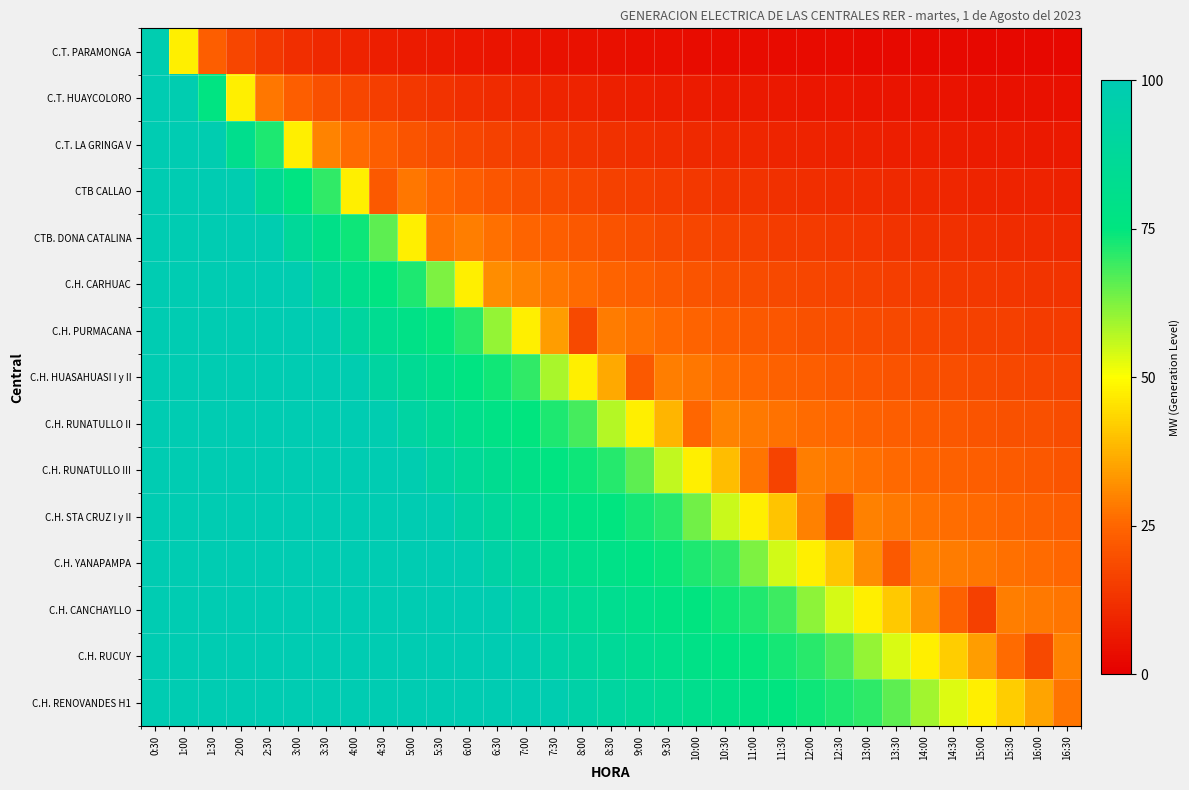

Reading left to right, list all the values displayed in this chart.

C.T. PARAMONGA: 0:30=98.5	1:00=47.5	1:30=23.2	2:00=17.4	2:30=13.9	3:00=11.6	3:30=9.9	4:00=8.7	4:30=7.7	5:00=6.9	5:30=6.3	6:00=5.8	6:30=5.3	7:00=5.0	7:30=4.6	8:00=4.3	8:30=4.1	9:00=3.9	9:30=3.7	10:00=3.5	10:30=3.3	11:00=3.2	11:30=3.0	12:00=2.9	12:30=2.8	13:00=2.7	13:30=2.6	14:00=2.5	14:30=2.4	15:00=2.3	15:30=2.2	16:00=2.2	16:30=2.1
C.T. HUAYCOLORO: 0:30=100.0	1:00=98.5	1:30=76.5	2:00=47.5	2:30=27.8	3:00=23.2	3:30=19.8	4:00=17.4	4:30=15.4	5:00=13.9	5:30=12.6	6:00=11.6	6:30=10.7	7:00=9.9	7:30=9.3	8:00=8.7	8:30=8.2	9:00=7.7	9:30=7.3	10:00=6.9	10:30=6.6	11:00=6.3	11:30=6.0	12:00=5.8	12:30=5.6	13:00=5.3	13:30=5.1	14:00=5.0	14:30=4.8	15:00=4.6	15:30=4.5	16:00=4.3	16:30=4.2
C.T. LA GRINGA V: 0:30=100.0	1:00=100.0	1:30=98.5	2:00=82.0	2:30=72.1	3:00=47.5	3:30=29.8	4:00=26.1	4:30=23.2	5:00=20.8	5:30=18.9	6:00=17.4	6:30=16.0	7:00=14.9	7:30=13.9	8:00=13.0	8:30=12.3	9:00=11.6	9:30=11.0	10:00=10.4	10:30=9.9	11:00=9.5	11:30=9.1	12:00=8.7	12:30=8.3	13:00=8.0	13:30=7.7	14:00=7.4	14:30=7.2	15:00=6.9	15:30=6.7	16:00=6.5	16:30=6.3
CTB CALLAO: 0:30=100.0	1:00=100.0	1:30=100.0	2:00=98.5	2:30=85.3	3:00=76.5	3:30=70.2	4:00=47.5	4:30=21.9	5:00=27.8	5:30=25.3	6:00=23.2	6:30=21.4	7:00=19.8	7:30=18.5	8:00=17.4	8:30=16.3	9:00=15.4	9:30=14.6	10:00=13.9	10:30=13.2	11:00=12.6	11:30=12.1	12:00=11.6	12:30=11.1	13:00=10.7	13:30=10.3	14:00=9.9	14:30=9.6	15:00=9.3	15:30=9.0	16:00=8.7	16:30=8.4
CTB. DONA CATALINA: 0:30=100.0	1:00=100.0	1:30=100.0	2:00=100.0	2:30=98.5	3:00=87.5	3:30=79.6	4:00=73.8	4:30=65.8	5:00=47.5	5:30=27.5	6:00=28.9	6:30=26.7	7:00=24.8	7:30=23.2	8:00=21.7	8:30=20.4	9:00=19.3	9:30=18.3	10:00=17.4	10:30=16.5	11:00=15.8	11:30=15.1	12:00=14.5	12:30=13.9	13:00=13.4	13:30=12.9	14:00=12.4	14:30=12.0	15:00=11.6	15:30=11.2	16:00=10.9	16:30=10.5
C.H. CARHUAC: 0:30=100.0	1:00=100.0	1:30=100.0	2:00=100.0	2:30=100.0	3:00=98.5	3:30=89.1	4:00=82.0	4:30=76.5	5:00=72.1	5:30=62.5	6:00=47.5	6:30=31.3	7:00=29.8	7:30=27.8	8:00=26.1	8:30=24.5	9:00=23.2	9:30=21.9	10:00=20.8	10:30=19.8	11:00=18.9	11:30=18.1	12:00=17.4	12:30=16.7	13:00=16.0	13:30=15.4	14:00=14.9	14:30=14.4	15:00=13.9	15:30=13.4	16:00=13.0	16:30=12.6
C.H. PURMACANA: 0:30=100.0	1:00=100.0	1:30=100.0	2:00=100.0	2:30=100.0	3:00=100.0	3:30=98.5	4:00=90.2	4:30=83.8	5:00=78.7	5:30=74.5	6:00=71.0	6:30=60.2	7:00=47.5	7:30=34.2	8:00=18.1	8:30=28.6	9:00=27.0	9:30=25.6	10:00=24.3	10:30=23.2	11:00=22.1	11:30=21.1	12:00=20.3	12:30=19.5	13:00=18.7	13:30=18.0	14:00=17.4	14:30=16.8	15:00=16.2	15:30=15.7	16:00=15.2	16:30=14.7
C.H. HUASAHUASI I y II: 0:30=100.0	1:00=100.0	1:30=100.0	2:00=100.0	2:30=100.0	3:00=100.0	3:30=100.0	4:00=98.5	4:30=91.2	5:00=85.3	5:30=80.5	6:00=76.5	6:30=73.1	7:00=70.2	7:30=58.5	8:00=47.5	8:30=36.3	9:00=21.9	9:30=29.3	10:00=27.8	10:30=26.5	11:00=25.3	11:30=24.2	12:00=23.2	12:30=22.2	13:00=21.4	13:30=20.6	14:00=19.8	14:30=19.2	15:00=18.5	15:30=17.9	16:00=17.4	16:30=16.8
C.H. RUNATULLO II: 0:30=100.0	1:00=100.0	1:30=100.0	2:00=100.0	2:30=100.0	3:00=100.0	3:30=100.0	4:00=100.0	4:30=98.5	5:00=91.9	5:30=86.5	6:00=82.0	6:30=78.2	7:00=74.9	7:30=72.1	8:00=68.1	8:30=57.2	9:00=47.5	9:30=38.0	10:00=25.0	10:30=29.8	11:00=28.4	11:30=27.2	12:00=26.1	12:30=25.0	13:00=24.0	13:30=23.2	14:00=22.3	14:30=21.6	15:00=20.8	15:30=20.2	16:00=19.5	16:30=18.9
C.H. RUNATULLO III: 0:30=100.0	1:00=100.0	1:30=100.0	2:00=100.0	2:30=100.0	3:00=100.0	3:30=100.0	4:00=100.0	4:30=100.0	5:00=98.5	5:30=92.5	6:00=87.5	6:30=83.3	7:00=79.6	7:30=76.5	8:00=73.8	8:30=71.3	9:00=65.8	9:30=56.2	10:00=47.5	10:30=39.4	11:00=27.5	11:30=16.6	12:00=28.9	12:30=27.8	13:00=26.7	13:30=25.7	14:00=24.8	14:30=24.0	15:00=23.2	15:30=22.4	16:00=21.7	16:30=21.1
C.H. STA CRUZ I y II: 0:30=100.0	1:00=100.0	1:30=100.0	2:00=100.0	2:30=100.0	3:00=100.0	3:30=100.0	4:00=100.0	4:30=100.0	5:00=100.0	5:30=98.5	6:00=93.0	6:30=88.3	7:00=84.4	7:30=80.9	8:00=77.9	8:30=75.2	9:00=72.8	9:30=70.7	10:00=64.0	10:30=55.4	11:00=47.5	11:30=40.3	12:00=29.6	12:30=19.5	13:00=29.4	13:30=28.3	14:00=27.3	14:30=26.4	15:00=25.5	15:30=24.7	16:00=23.9	16:30=23.2
C.H. YANAPAMPA: 0:30=100.0	1:00=100.0	1:30=100.0	2:00=100.0	2:30=100.0	3:00=100.0	3:30=100.0	4:00=100.0	4:30=100.0	5:00=100.0	5:30=100.0	6:00=98.5	6:30=93.4	7:00=89.1	7:30=85.3	8:00=82.0	8:30=79.1	9:00=76.5	9:30=74.2	10:00=72.1	10:30=70.2	11:00=62.5	11:30=54.7	12:00=47.5	12:30=40.9	13:00=31.3	13:30=21.9	14:00=29.8	14:30=28.7	15:00=27.8	15:30=26.9	16:00=26.1	16:30=25.3
C.H. CANCHAYLLO: 0:30=100.0	1:00=100.0	1:30=100.0	2:00=100.0	2:30=100.0	3:00=100.0	3:30=100.0	4:00=100.0	4:30=100.0	5:00=100.0	5:30=100.0	6:00=100.0	6:30=98.5	7:00=93.8	7:30=89.7	8:00=86.1	8:30=83.0	9:00=80.2	9:30=77.7	10:00=75.4	10:30=73.4	11:00=71.5	11:30=69.0	12:00=61.2	12:30=54.1	13:00=47.5	13:30=41.4	14:00=32.9	14:30=24.1	15:00=15.8	15:30=29.1	16:00=28.2	16:30=27.4
C.H. RUCUY: 0:30=100.0	1:00=100.0	1:30=100.0	2:00=100.0	2:30=100.0	3:00=100.0	3:30=100.0	4:00=100.0	4:30=100.0	5:00=100.0	5:30=100.0	6:00=100.0	6:30=100.0	7:00=98.5	7:30=94.1	8:00=90.2	8:30=86.9	9:00=83.8	9:30=81.1	10:00=78.7	10:30=76.5	11:00=74.5	11:30=72.7	12:00=71.0	12:30=67.3	13:00=60.2	13:30=53.6	14:00=47.5	14:30=41.8	15:00=34.2	15:30=25.9	16:00=18.1	16:30=29.5
C.H. RENOVANDES H1: 0:30=100.0	1:00=100.0	1:30=100.0	2:00=100.0	2:30=100.0	3:00=100.0	3:30=100.0	4:00=100.0	4:30=100.0	5:00=100.0	5:30=100.0	6:00=100.0	6:30=100.0	7:00=100.0	7:30=98.5	8:00=94.4	8:30=90.7	9:00=87.5	9:30=84.6	10:00=82.0	10:30=79.6	11:00=77.5	11:30=75.5	12:00=73.8	12:30=72.1	13:00=70.6	13:30=65.8	14:00=59.3	14:30=53.2	15:00=47.5	15:30=42.2	16:00=35.3	16:30=27.5